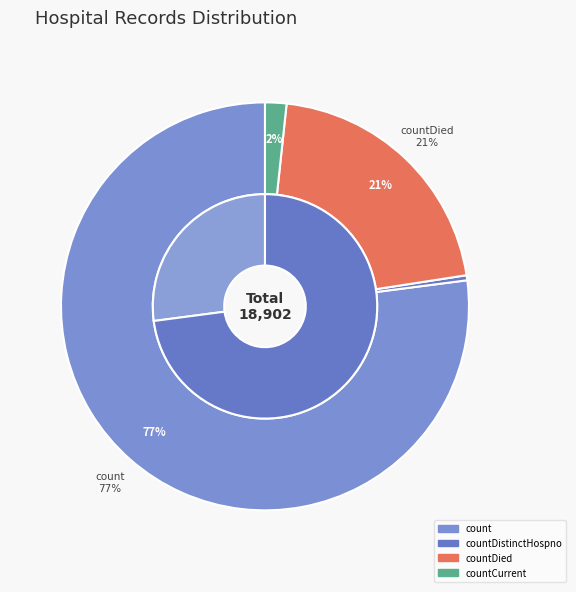

What is the ratio of the value at countDied to the value at countCurrent?

12.3